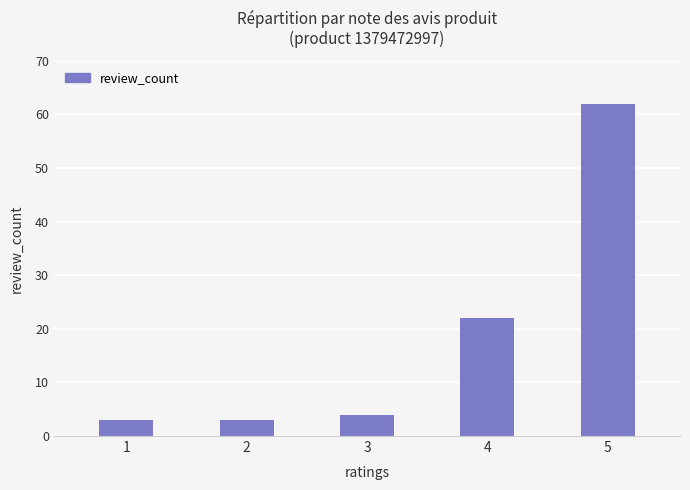

What is the difference between the values at 2 and 5?

59